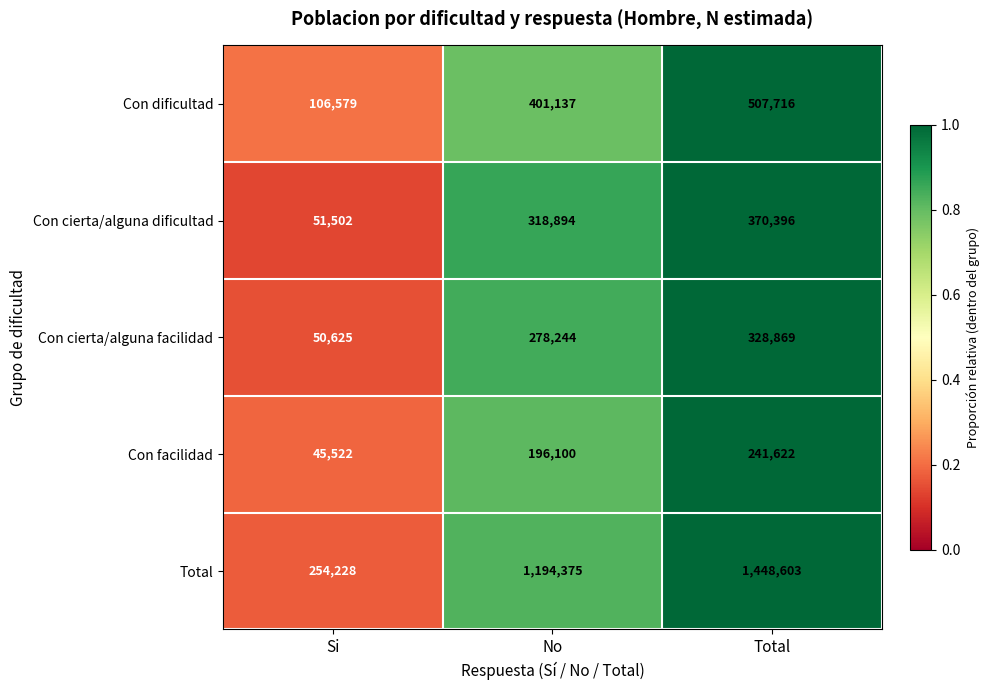

What is the lowest value of the Con cierta/alguna facilidad series?

50625